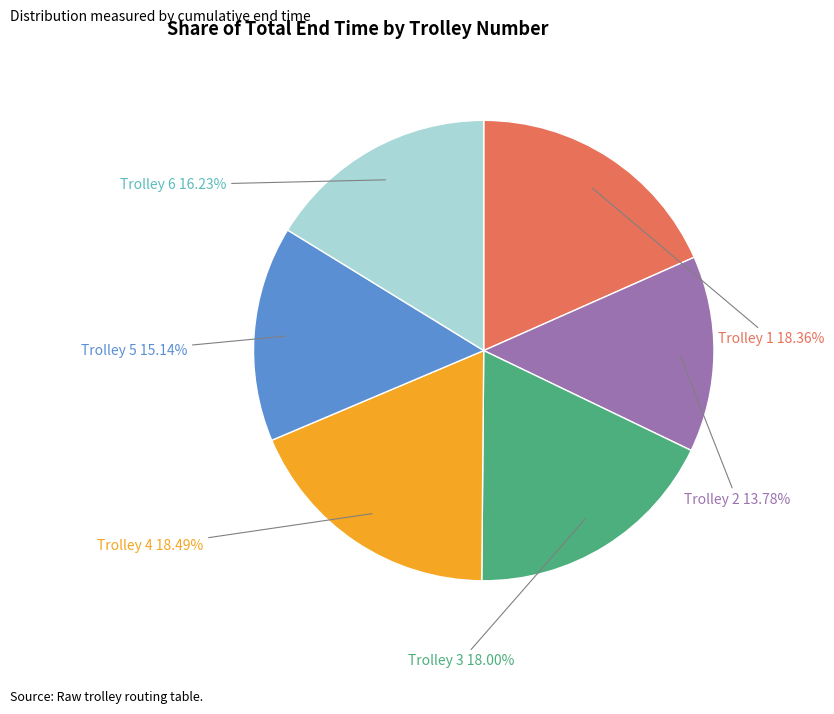

Which slice is the smallest?

Trolley 2